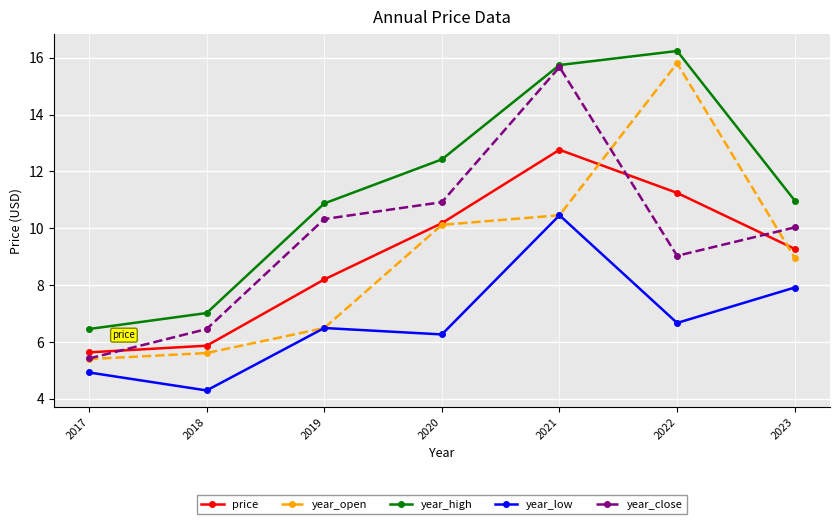

At which category does price reach its first local peak?

2021